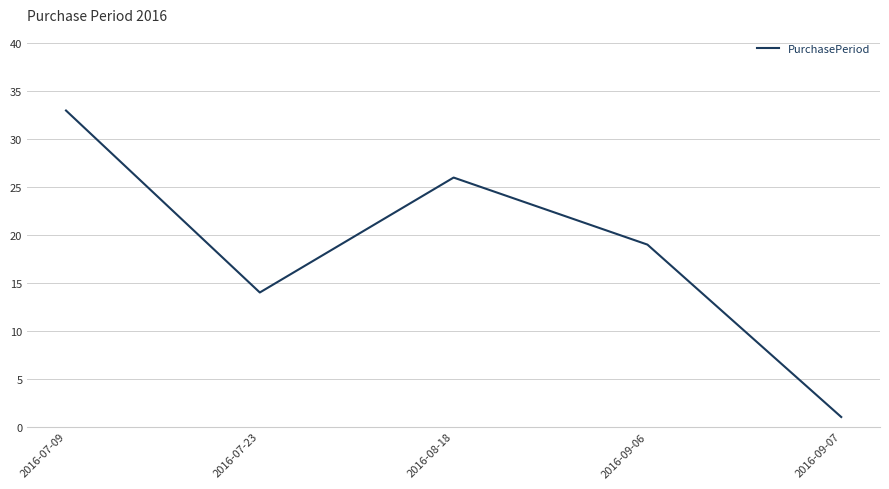

What position from the left is 2016-07-09?

1